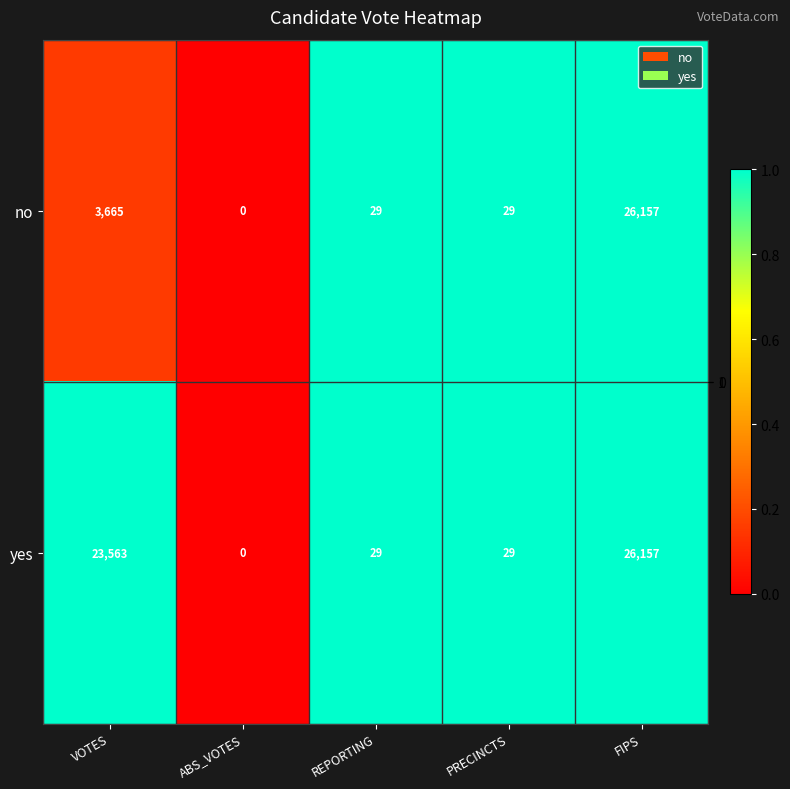

What is the sum of all yes values?

49778